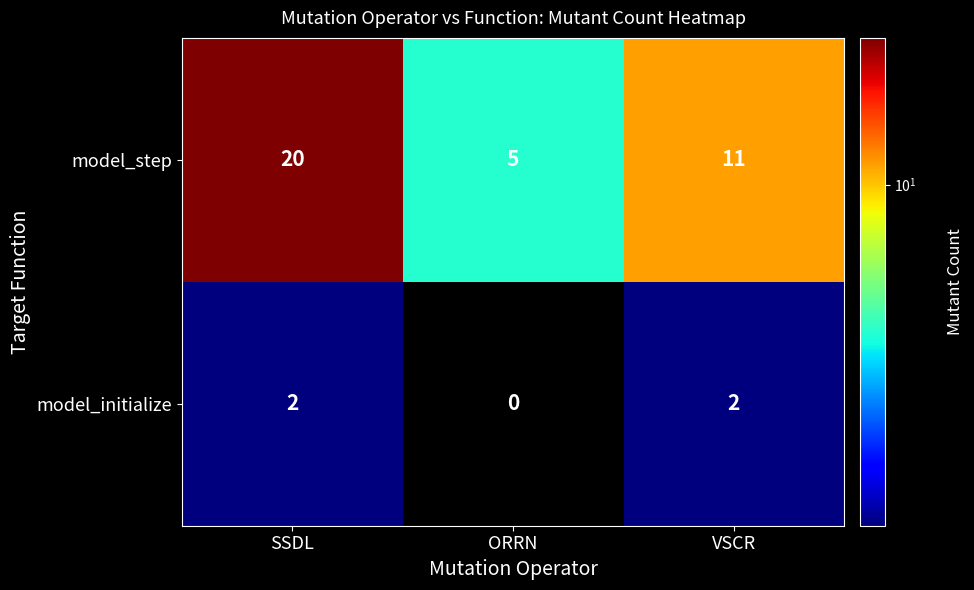

At which category is the sum across all series the highest?

SSDL